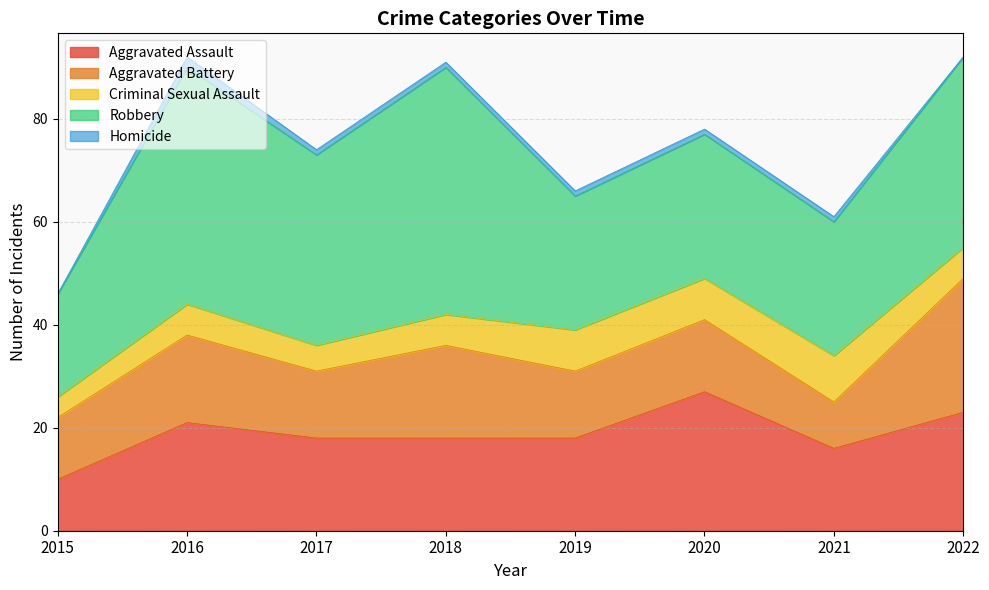

What is the average value of the Aggravated Battery series?

15